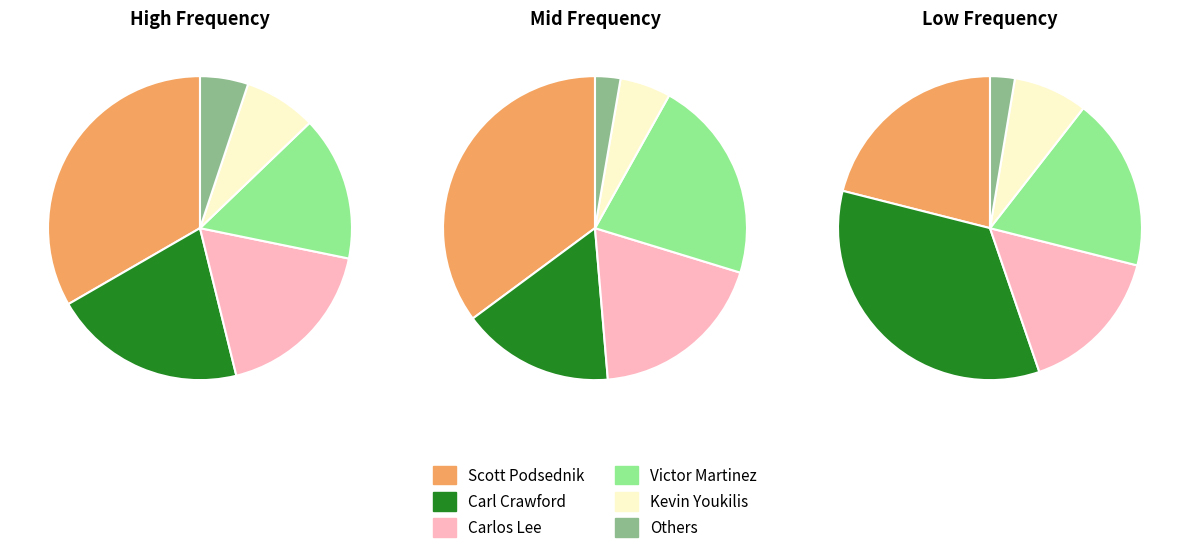

Between Kevin Youkilis and Carl Crawford, which is larger?

Carl Crawford